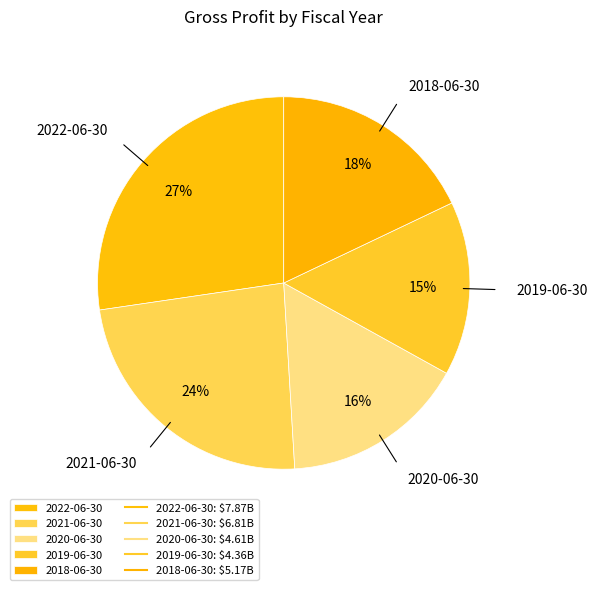

Is there any slice that represents more than half of the pie?

No